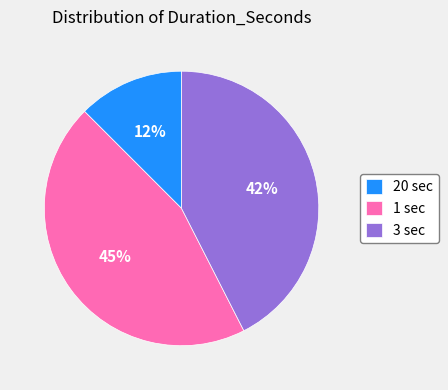

What percentage is the 1 sec slice, to the nearest percent?

45%